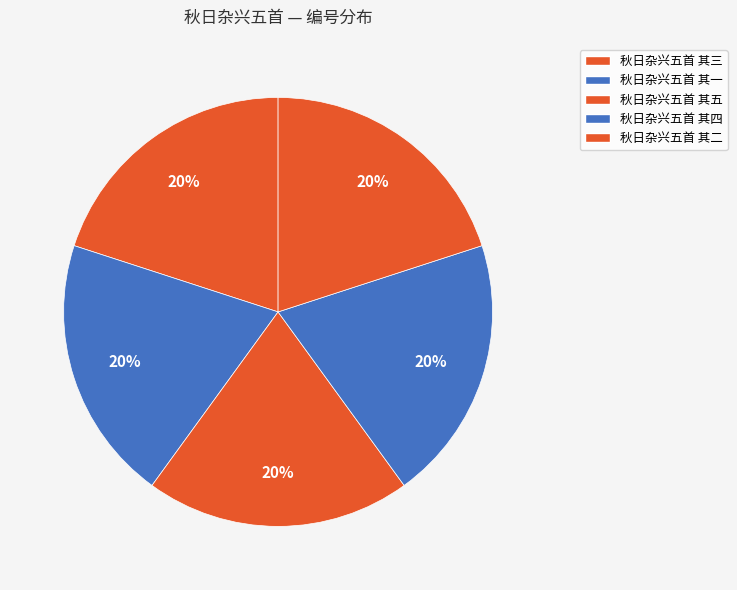

Is 秋日杂兴五首 其五 the majority of the pie?

No